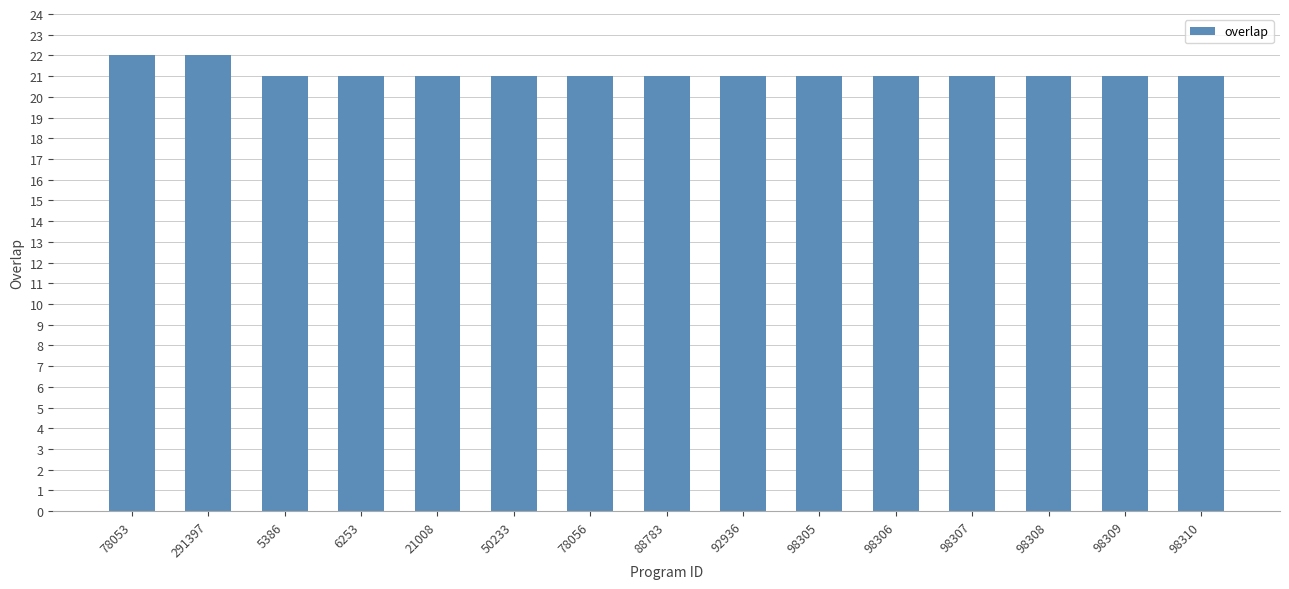

Does the chart contain any negative values?

No